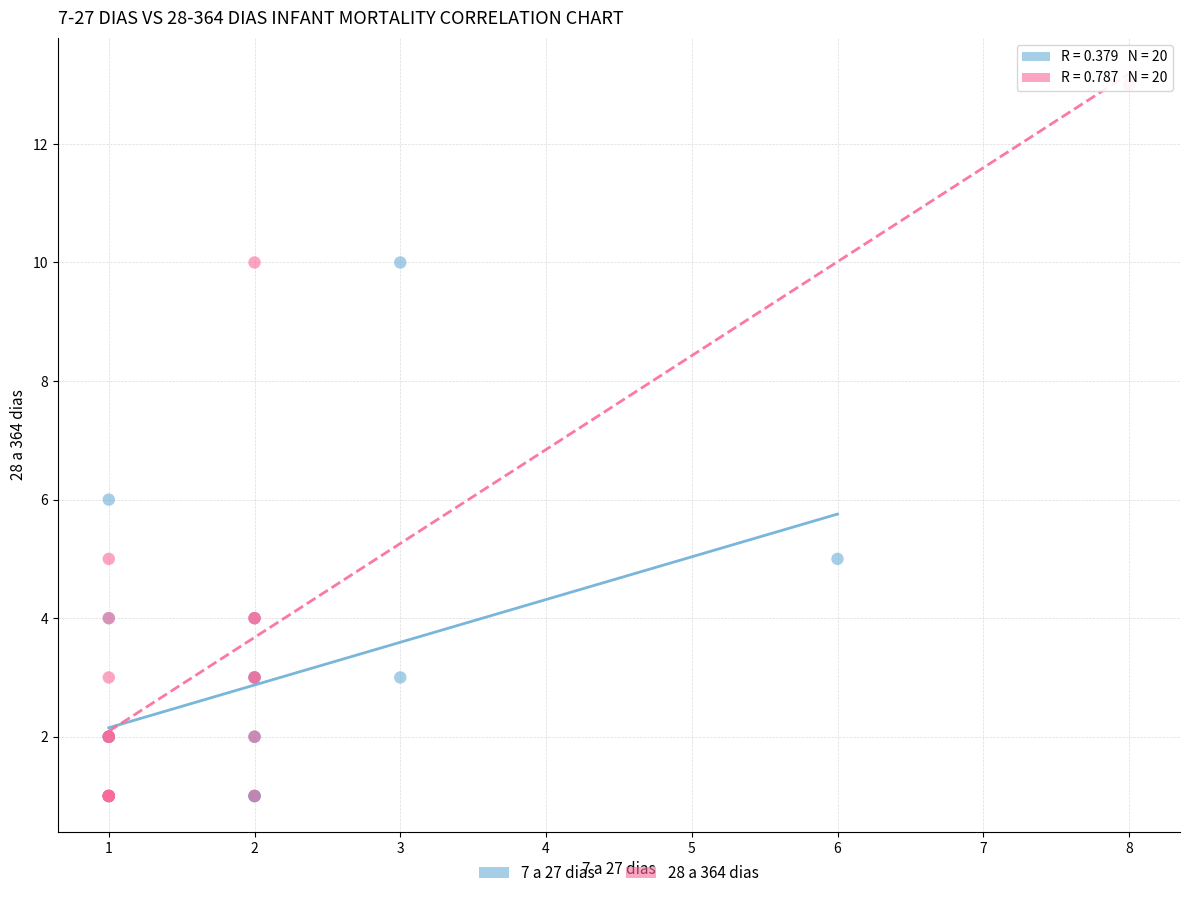

Which series has the largest Y range (max minus min)?

28 a 364 dias